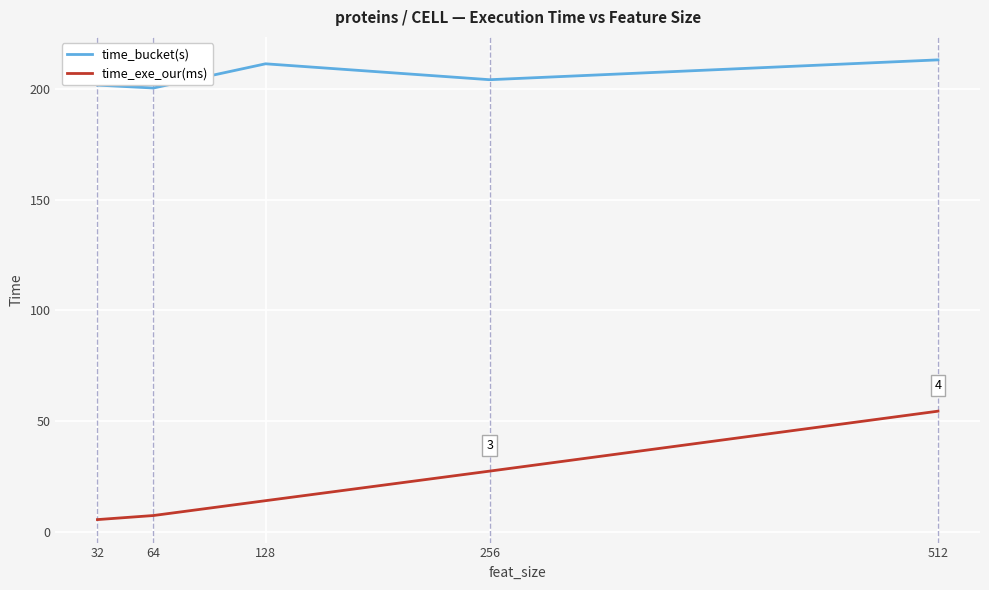

Between 32 and 512, which series saw the biggest shift?

time_exe_our(ms)